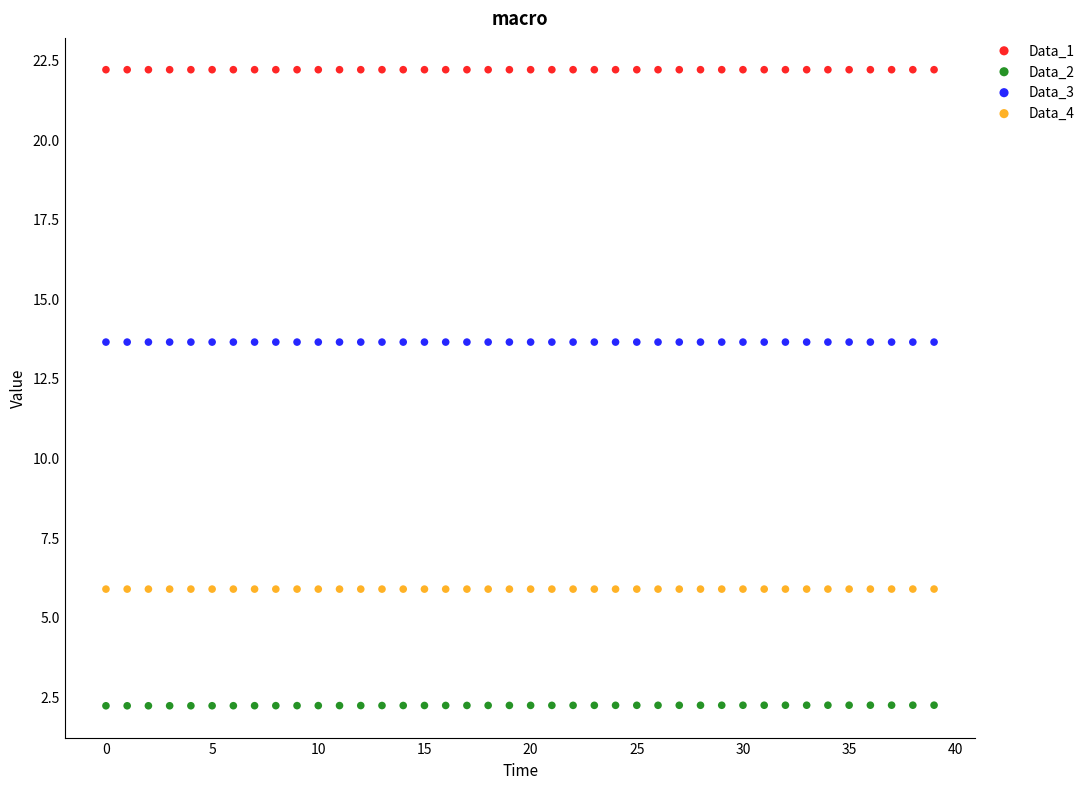

Which series contains the lowest Y value?

Data_2